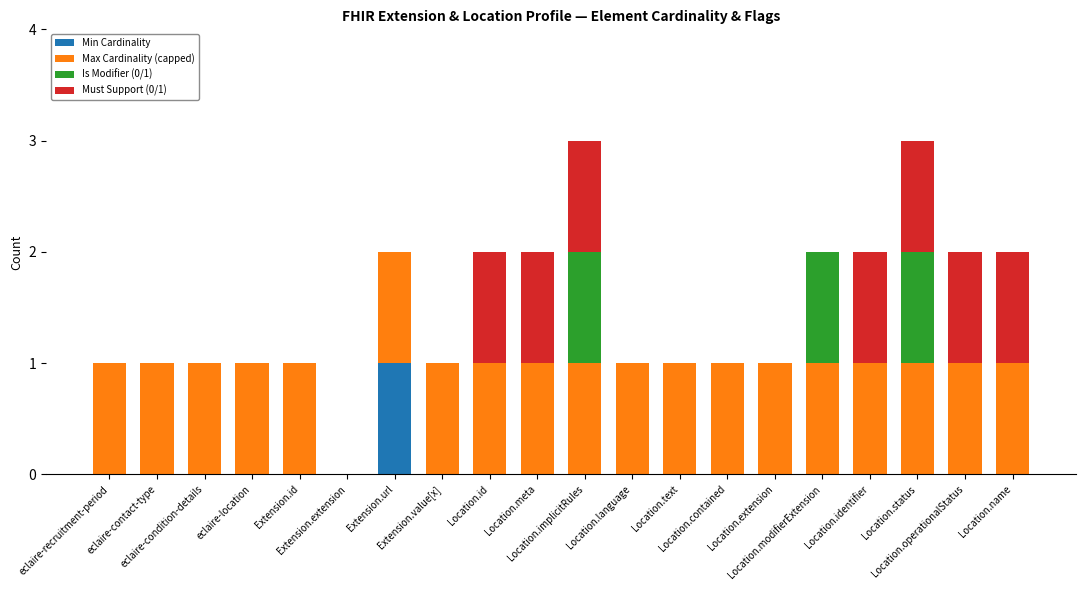

What is the maximum value for Min Cardinality?

1